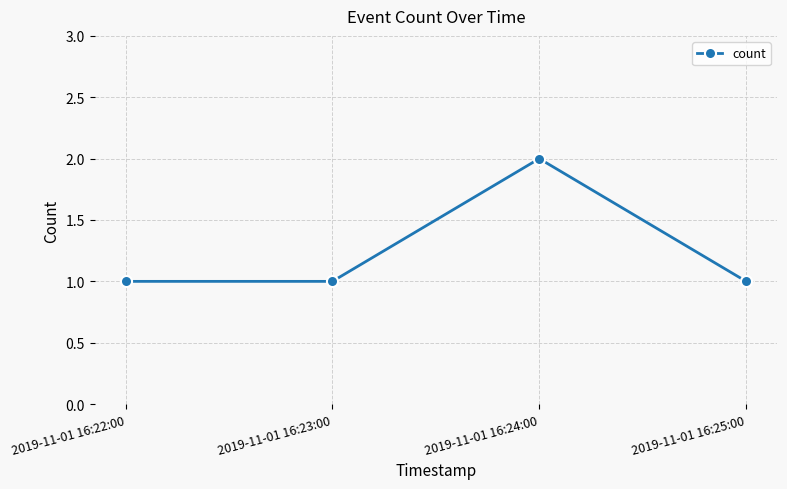

What is the value of the 2nd point from the left?

1